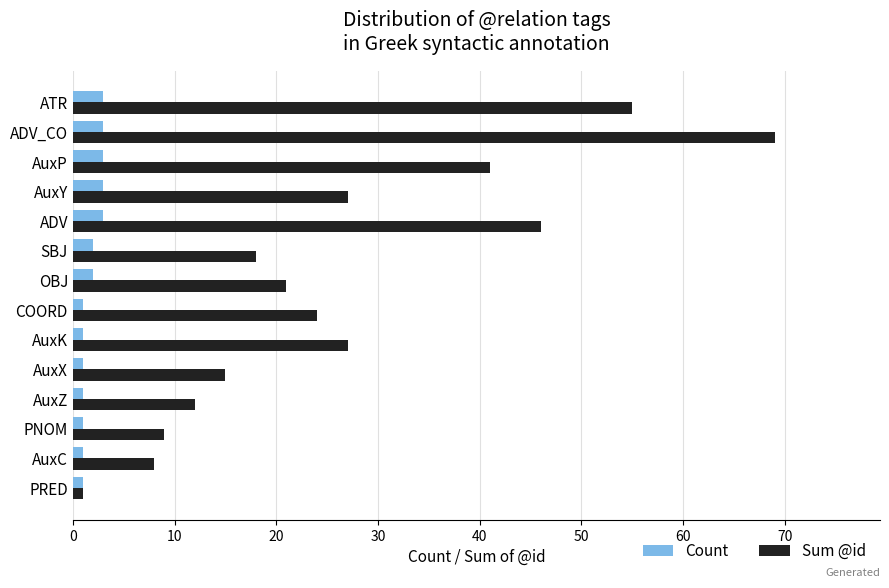

Where is Sum @id nearest to the value 35?

AuxP